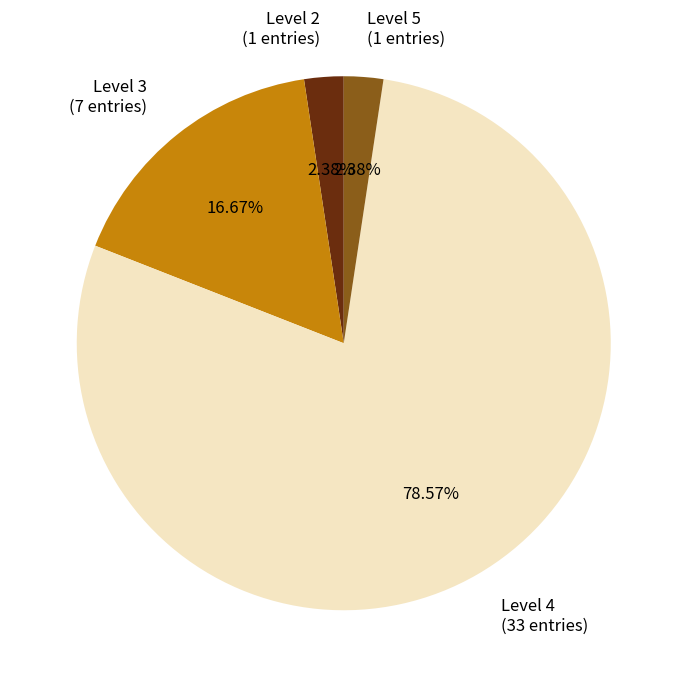

True or false: Level 5 accounts for 8% of the total.

False